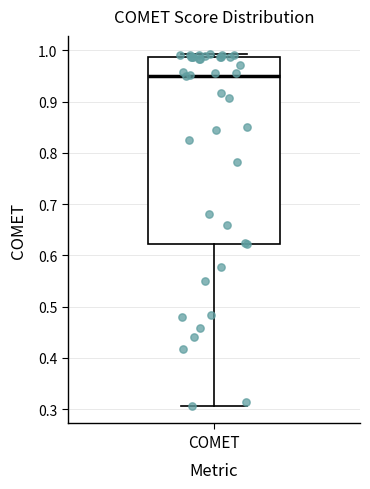

Where does the lower whisker of the box for COMET end on the y-axis? The values are not printed on the chart, so give them approximately, as read against the axis.

0.31